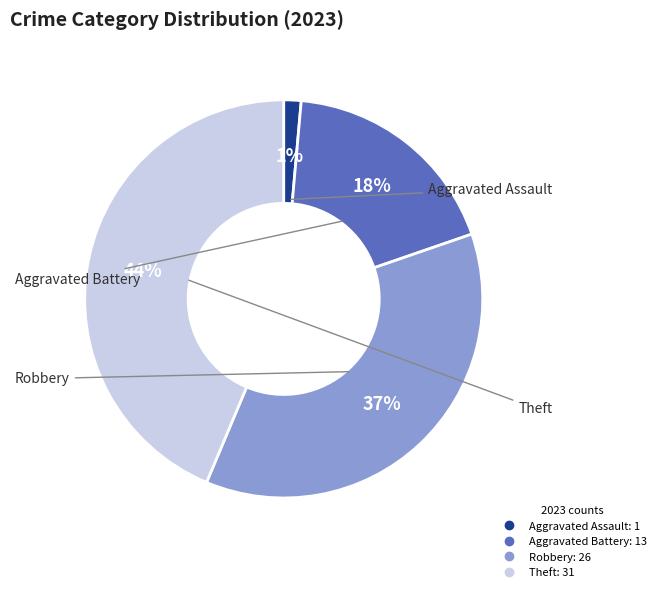

What is the largest slice in the pie chart?

Theft